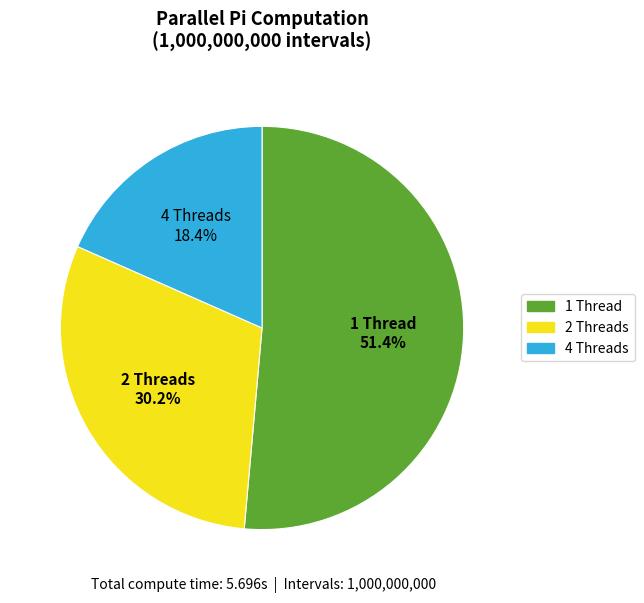

Does any single category account for the majority?

Yes